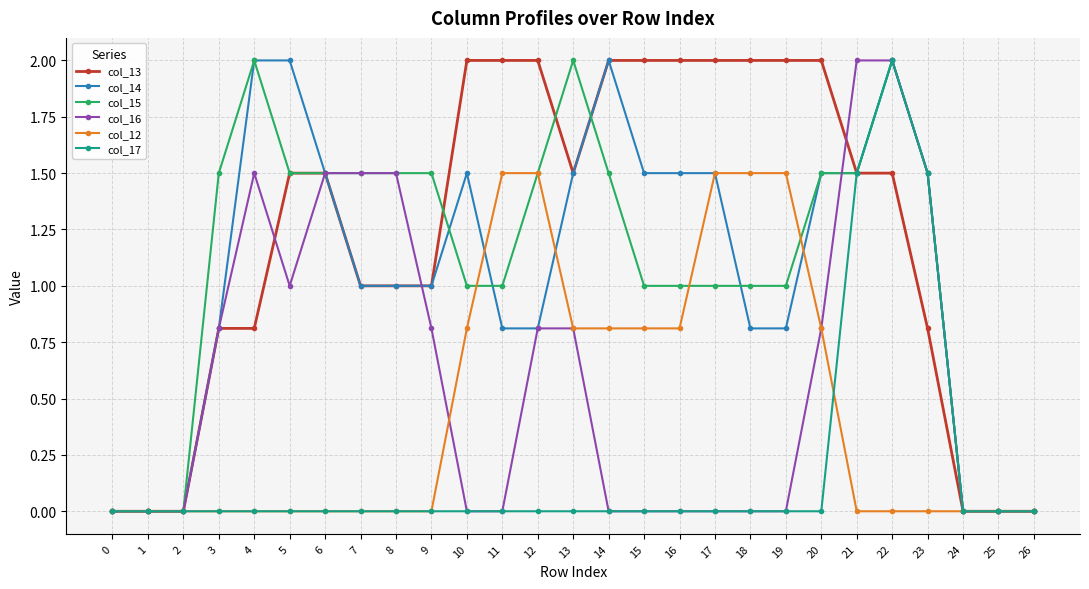

What is the spread (max minus min) of values at 3?

1.5